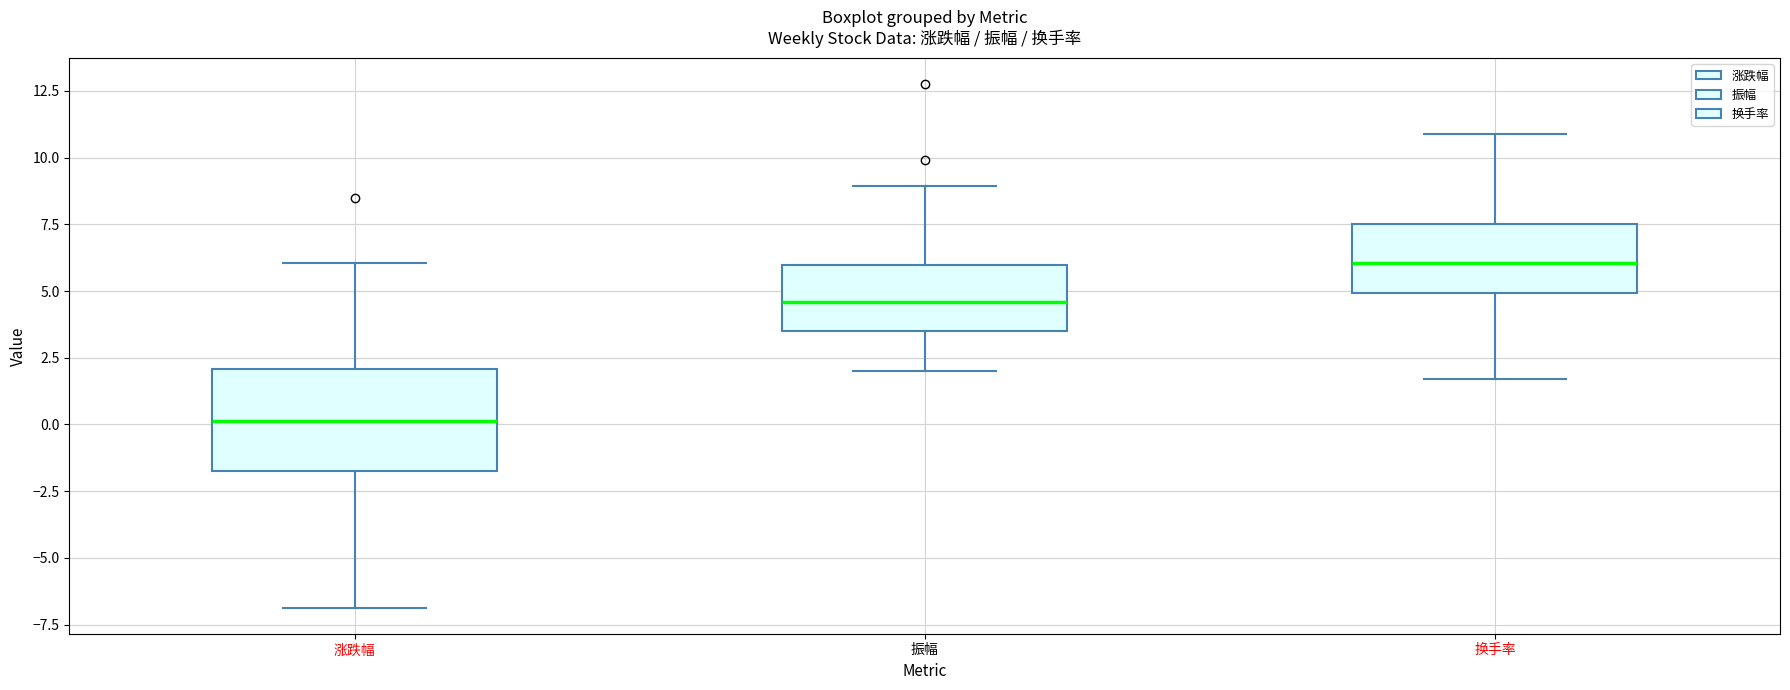

Which box has the highest median line?

换手率